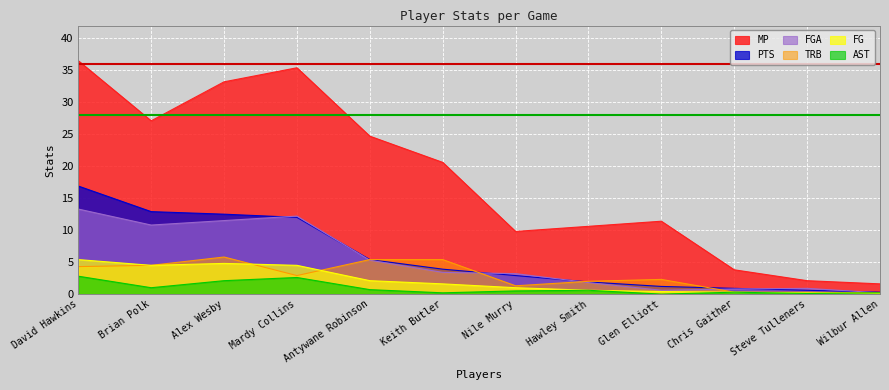

Which category has the lowest value across all series?

Glen Elliott